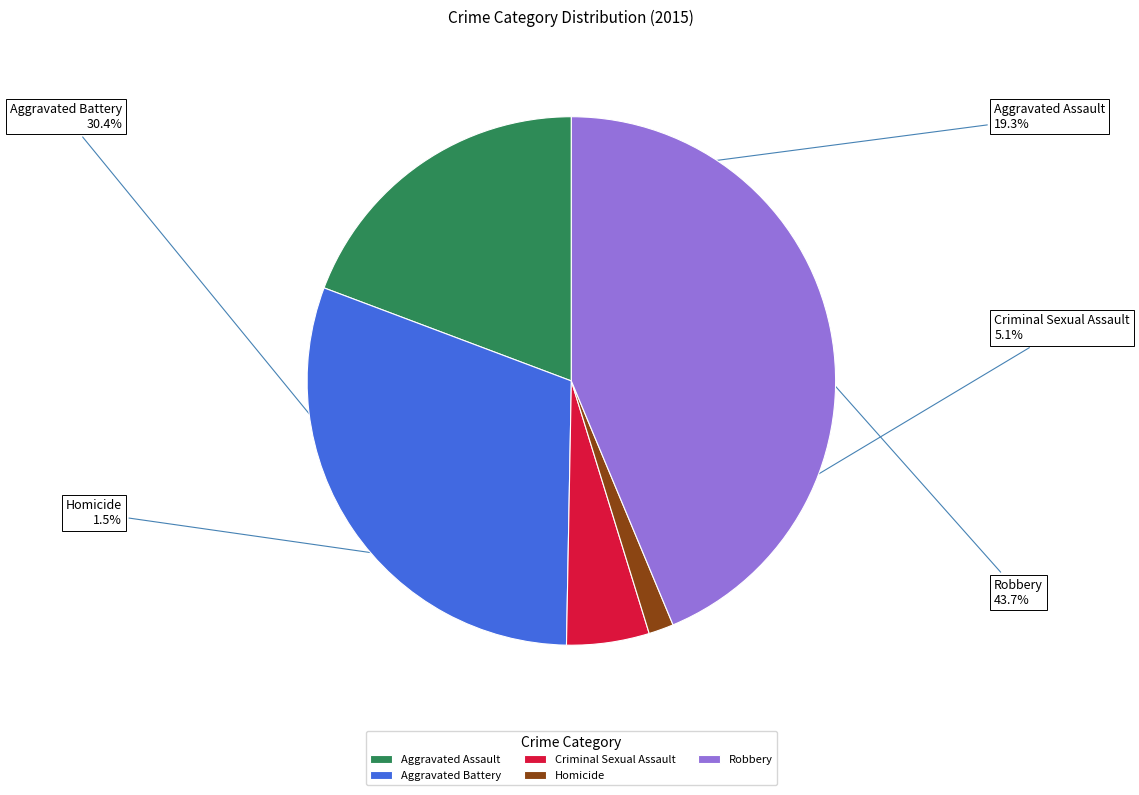

Count the number of slices in the pie.

5